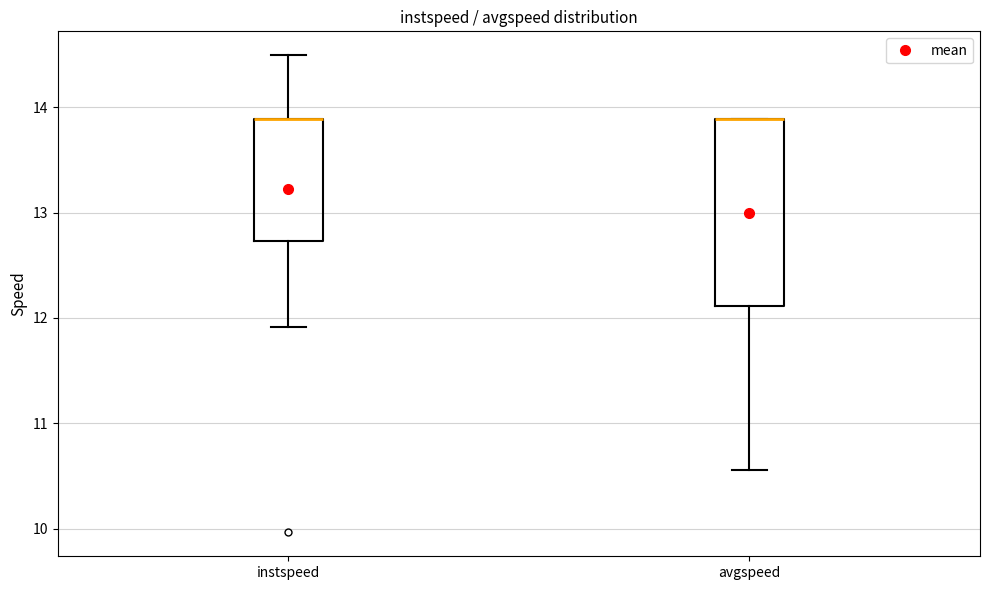

Reading left to right, read every box against the y-axis: the position of its median line, the range the box covers, and the ends of its whiskers. The values are not printed on the chart, so give them approximately, as read against the axis.

instspeed: median 13.9 (drawn on the box's upper edge), box 12.7 to 13.9, whiskers 11.9 to 14.5
avgspeed: median 13.9 (drawn on the box's upper edge), box 12.1 to 13.9, whiskers 10.6 to 13.9